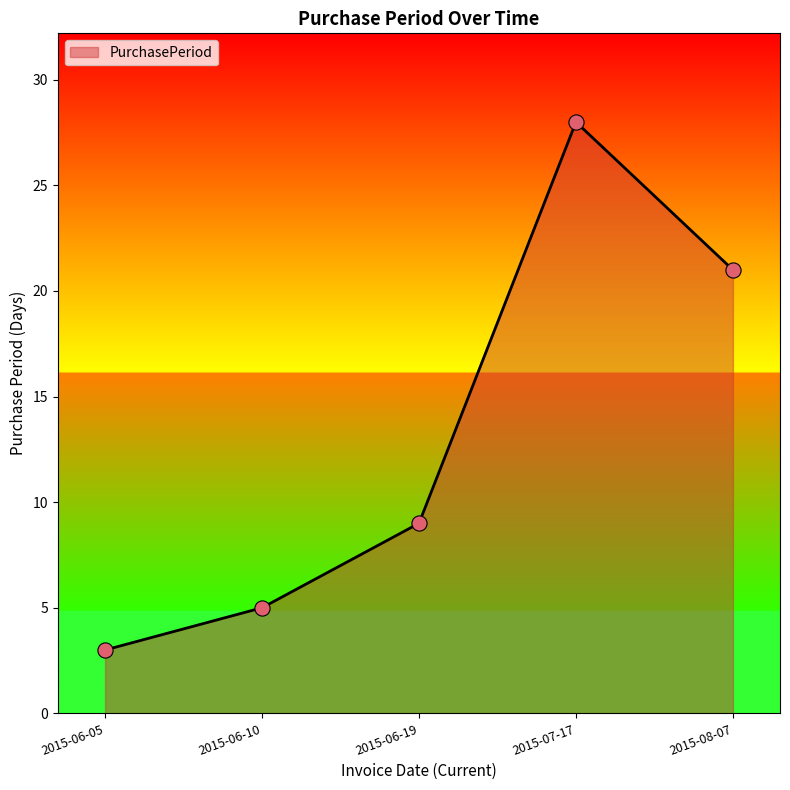

Which has a higher value, 2015-06-19 or 2015-06-10?

2015-06-19